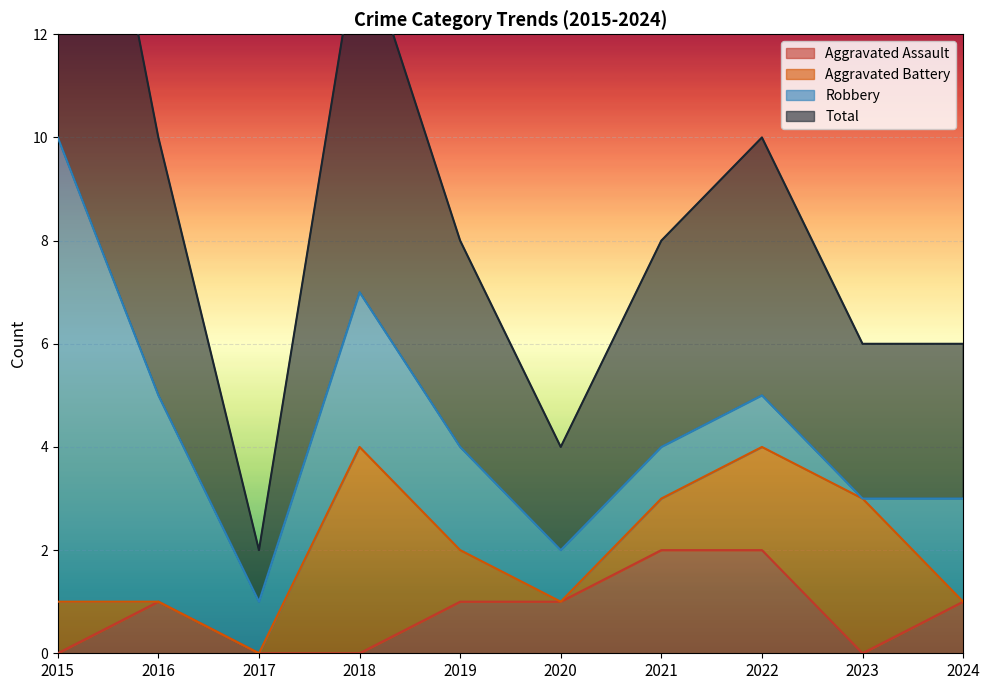

Is it true that Aggravated Assault equals -1 at 2017?

False